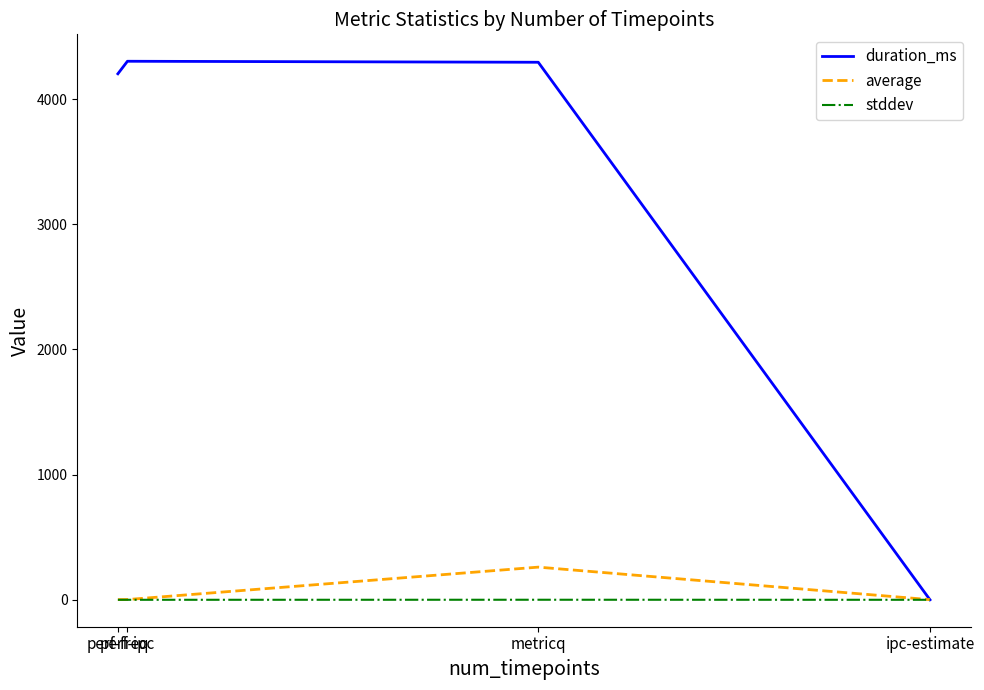

What is the maximum value shown in the chart?

4302.0